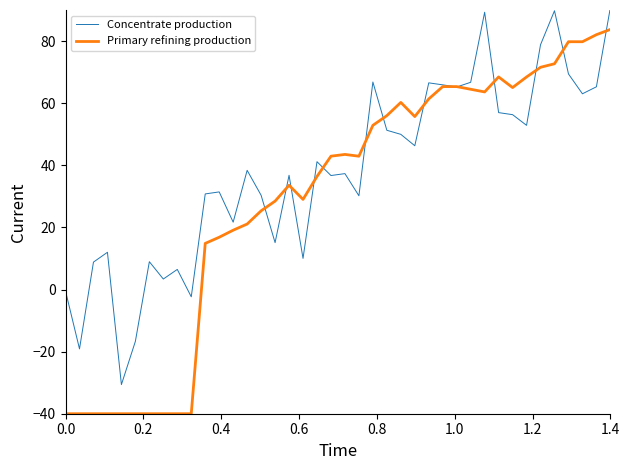

Rank the series by their average value, from lowest to highest.

Primary refining production, Concentrate production